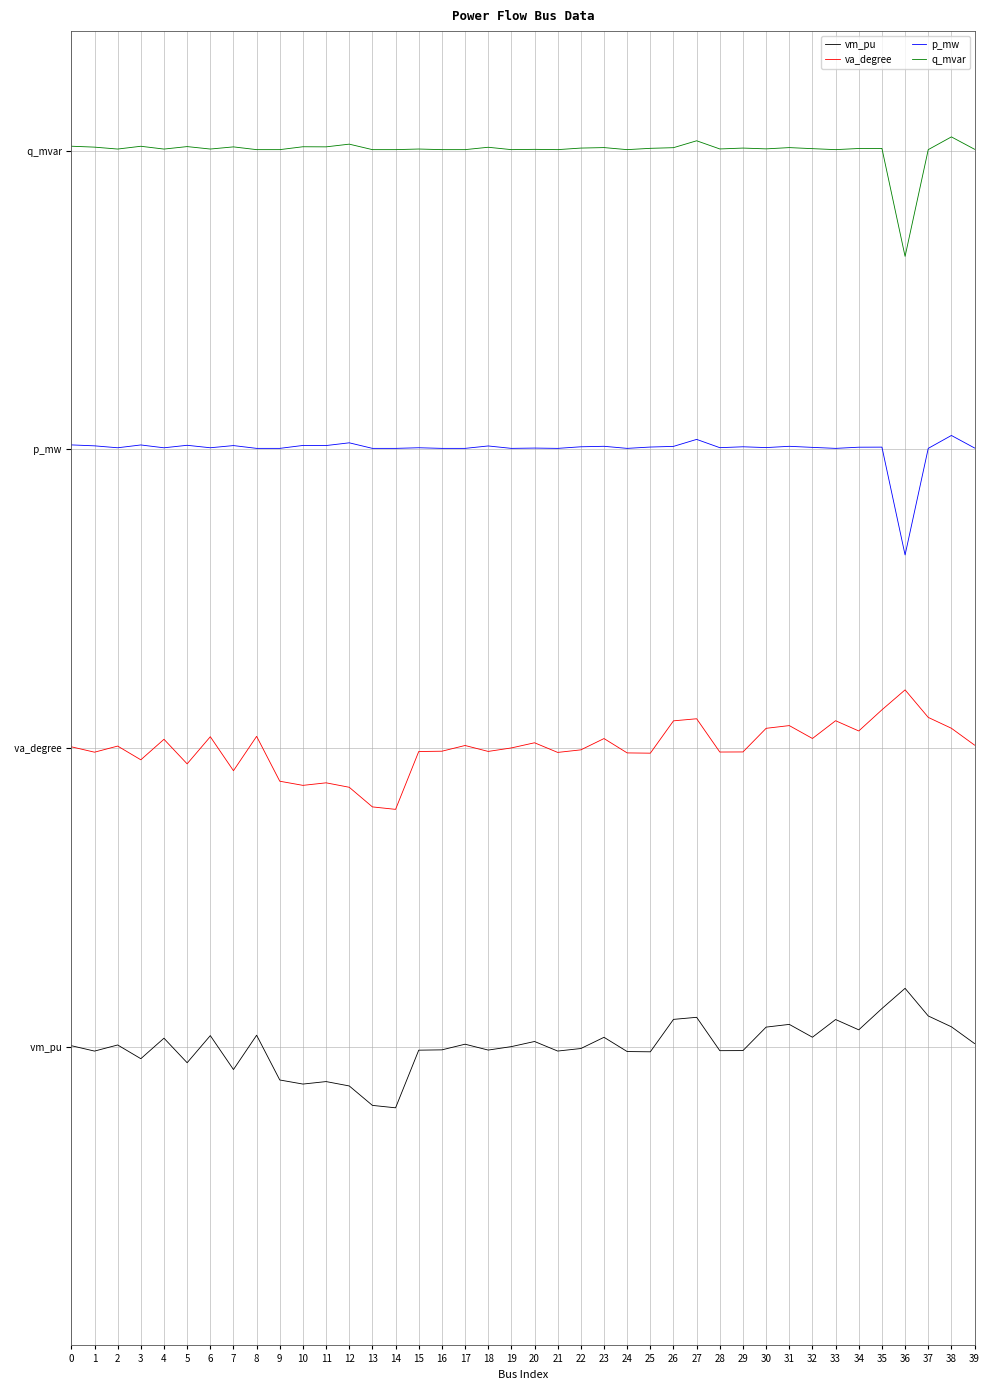

Is this an area chart (filled region under the line)?

No